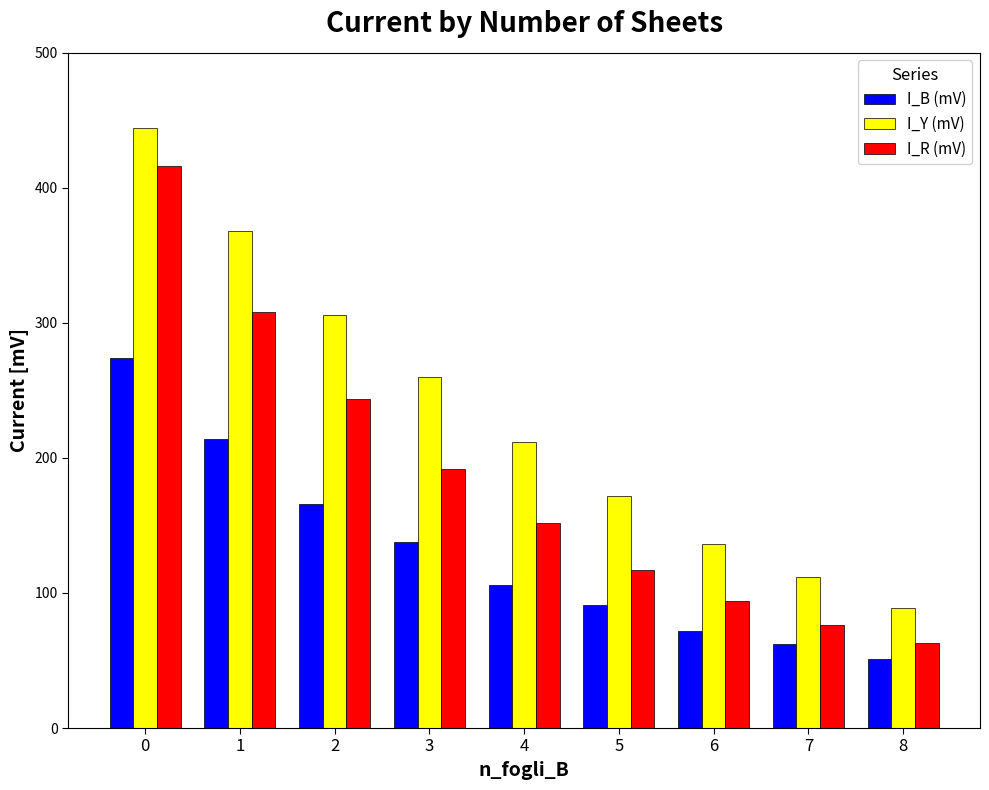

Rank the series by their maximum value, from lowest to highest.

I_B (mV), I_R (mV), I_Y (mV)